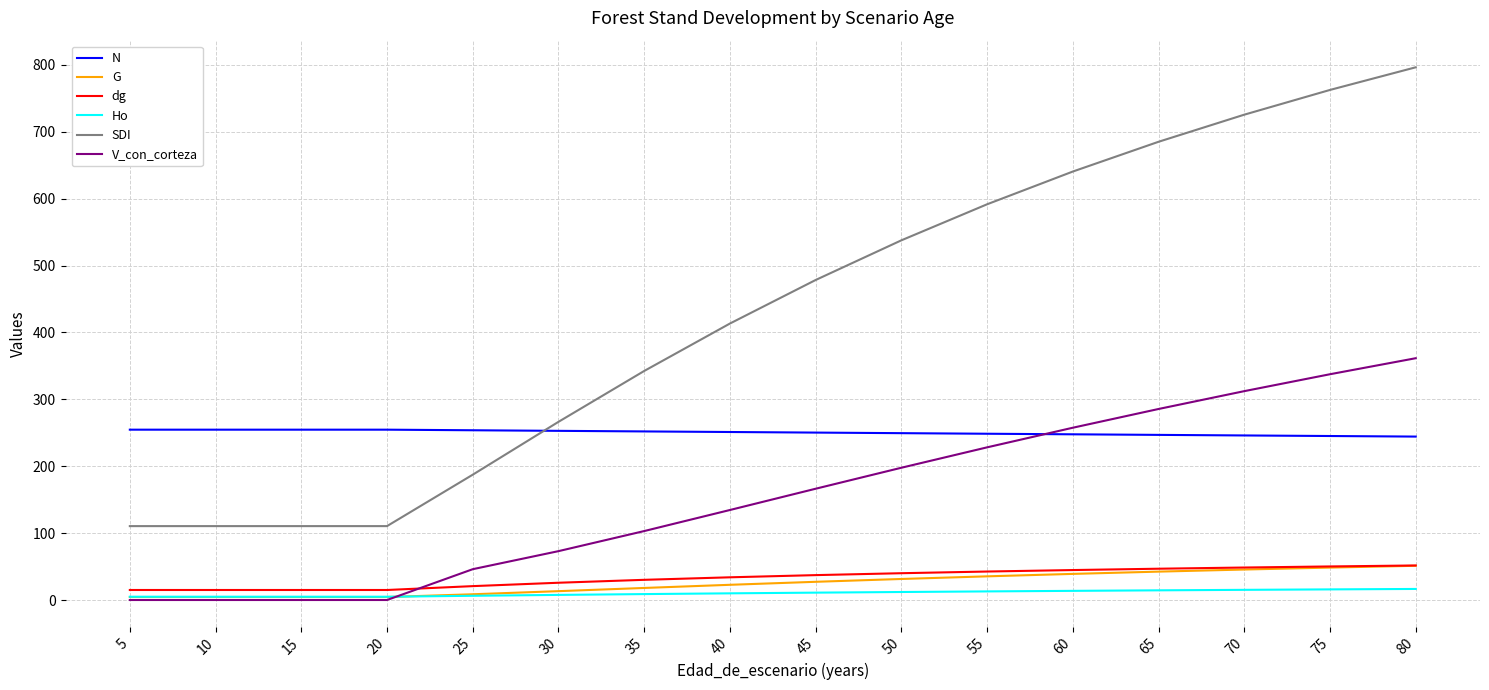

Which series has the largest total across all categories?

SDI